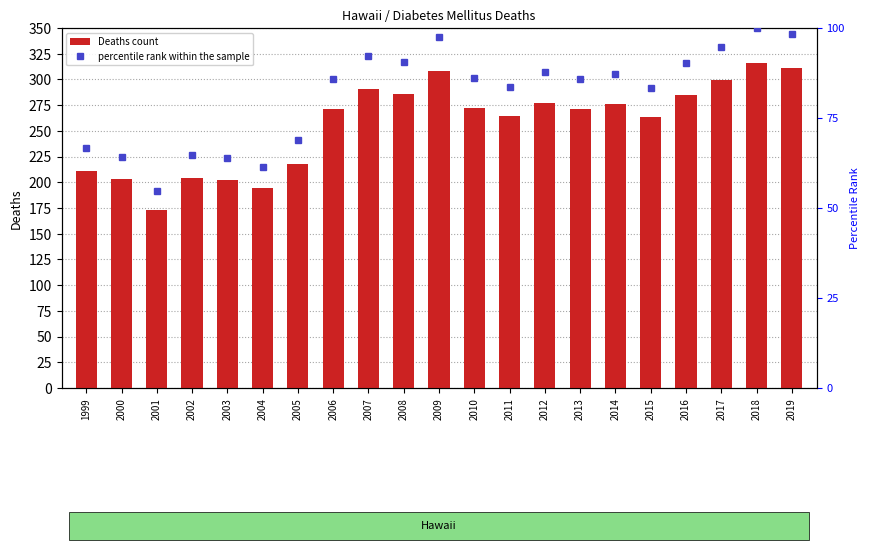

What is the spread (max minus min) of values at 2017?

204.4